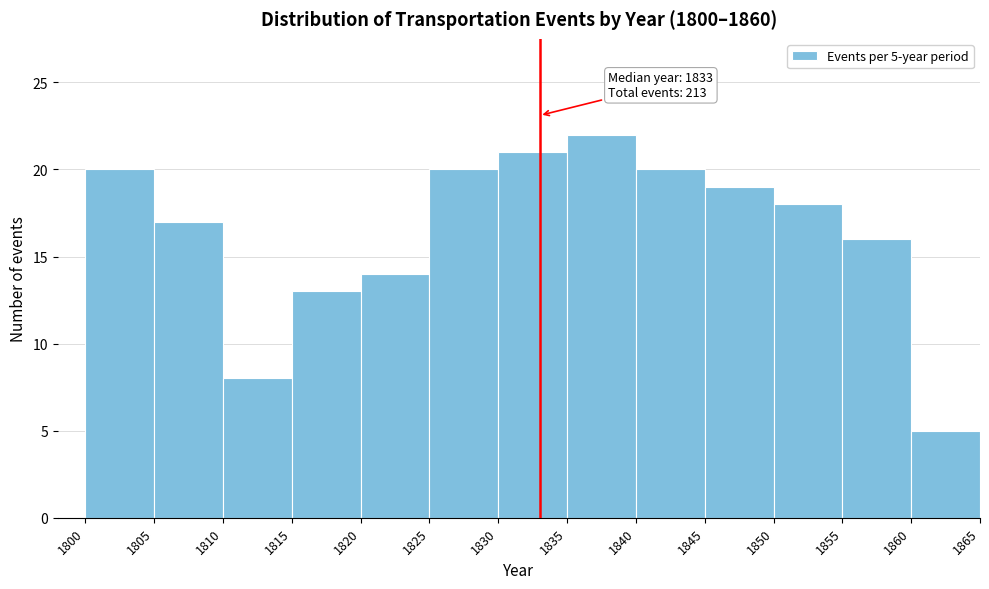

Over which range of the x-axis is the bar tallest?

1835 to 1840